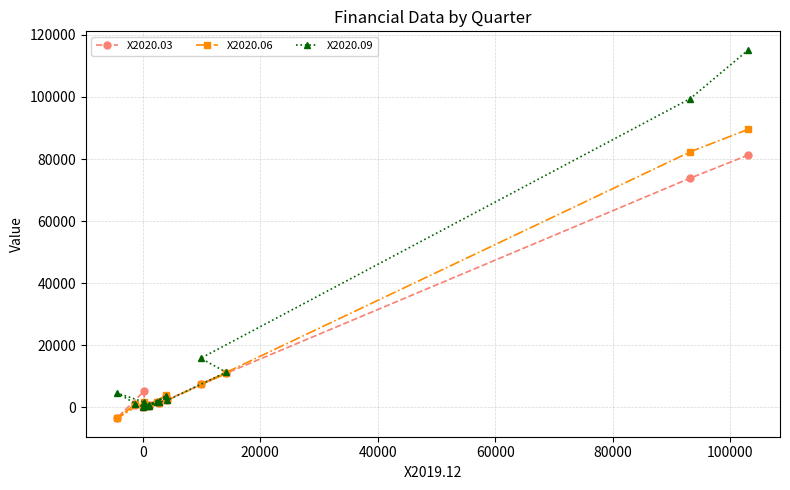

Rank the series by their maximum value, from highest to lowest.

X2020.09, X2020.06, X2020.03